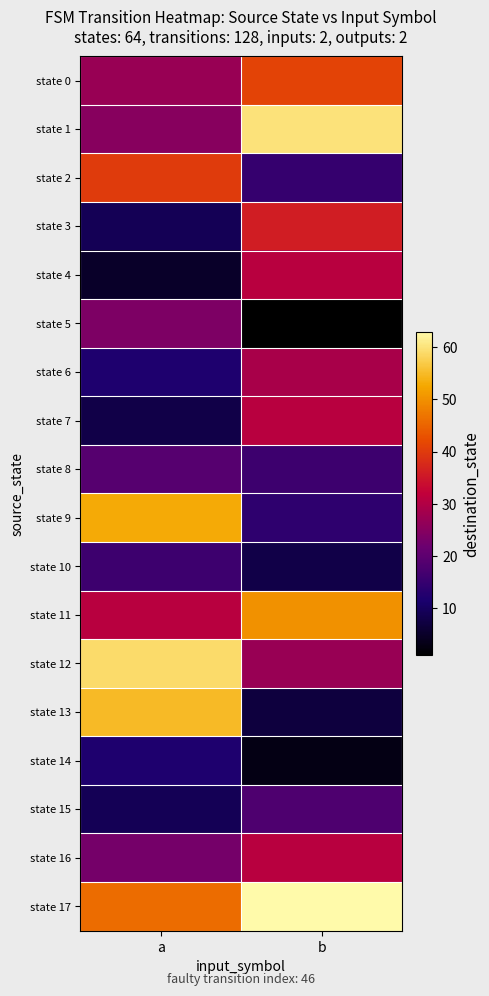

Reading left to right, what are all the values shown in this chart?

state 0: a=27	b=41
state 1: a=25	b=60
state 2: a=40	b=15
state 3: a=9	b=36
state 4: a=5	b=31
state 5: a=24	b=1
state 6: a=12	b=29
state 7: a=8	b=31
state 8: a=19	b=16
state 9: a=53	b=14
state 10: a=16	b=8
state 11: a=31	b=50
state 12: a=59	b=27
state 13: a=55	b=7
state 14: a=12	b=3
state 15: a=9	b=18
state 16: a=23	b=31
state 17: a=46	b=63